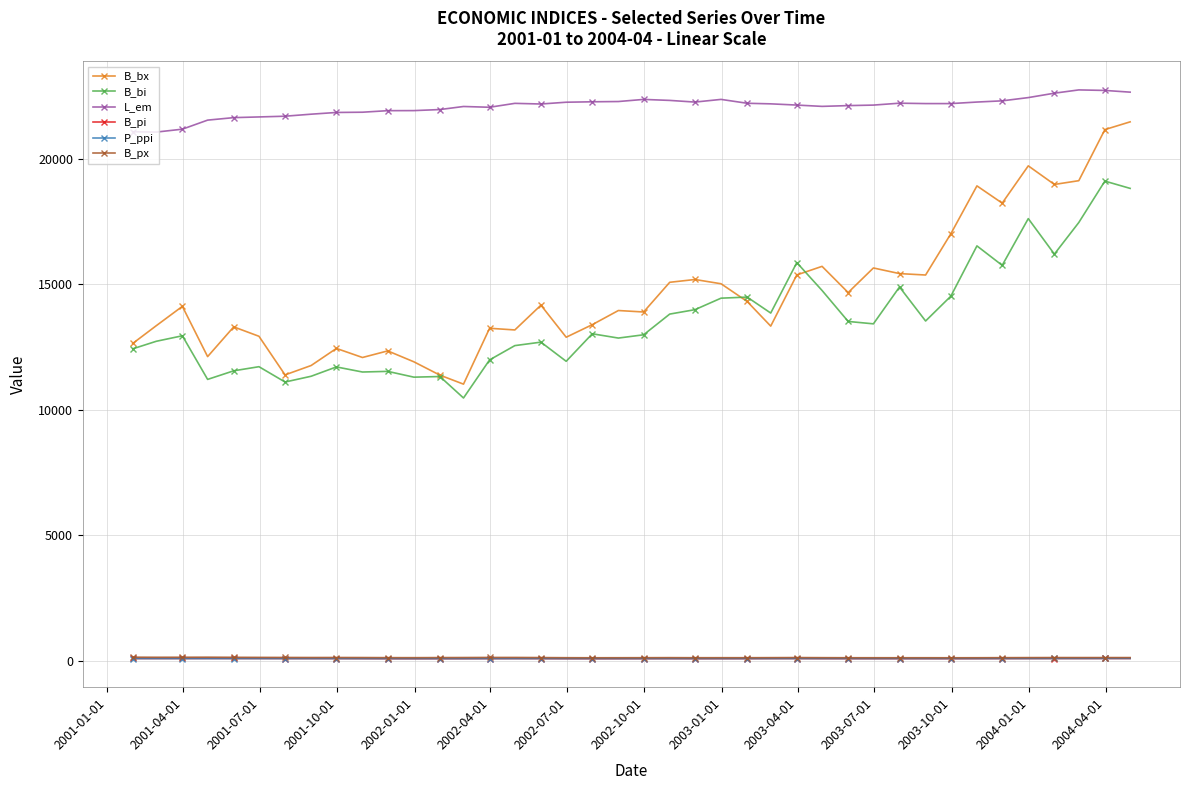

True or false: B_bi has more than 0 interior local peaks.

True